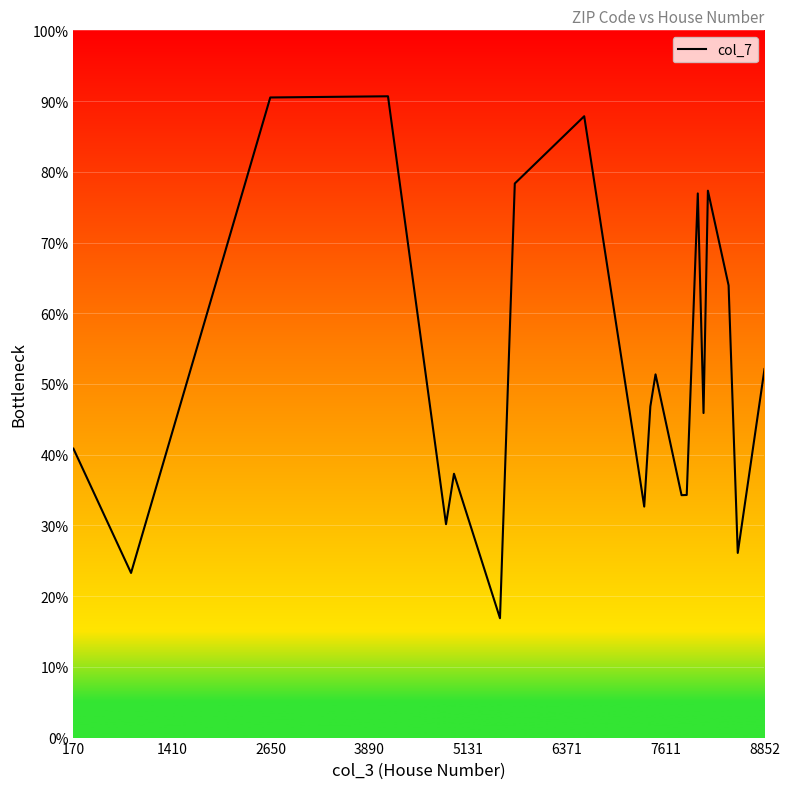

How many lines are shown in the chart?

1